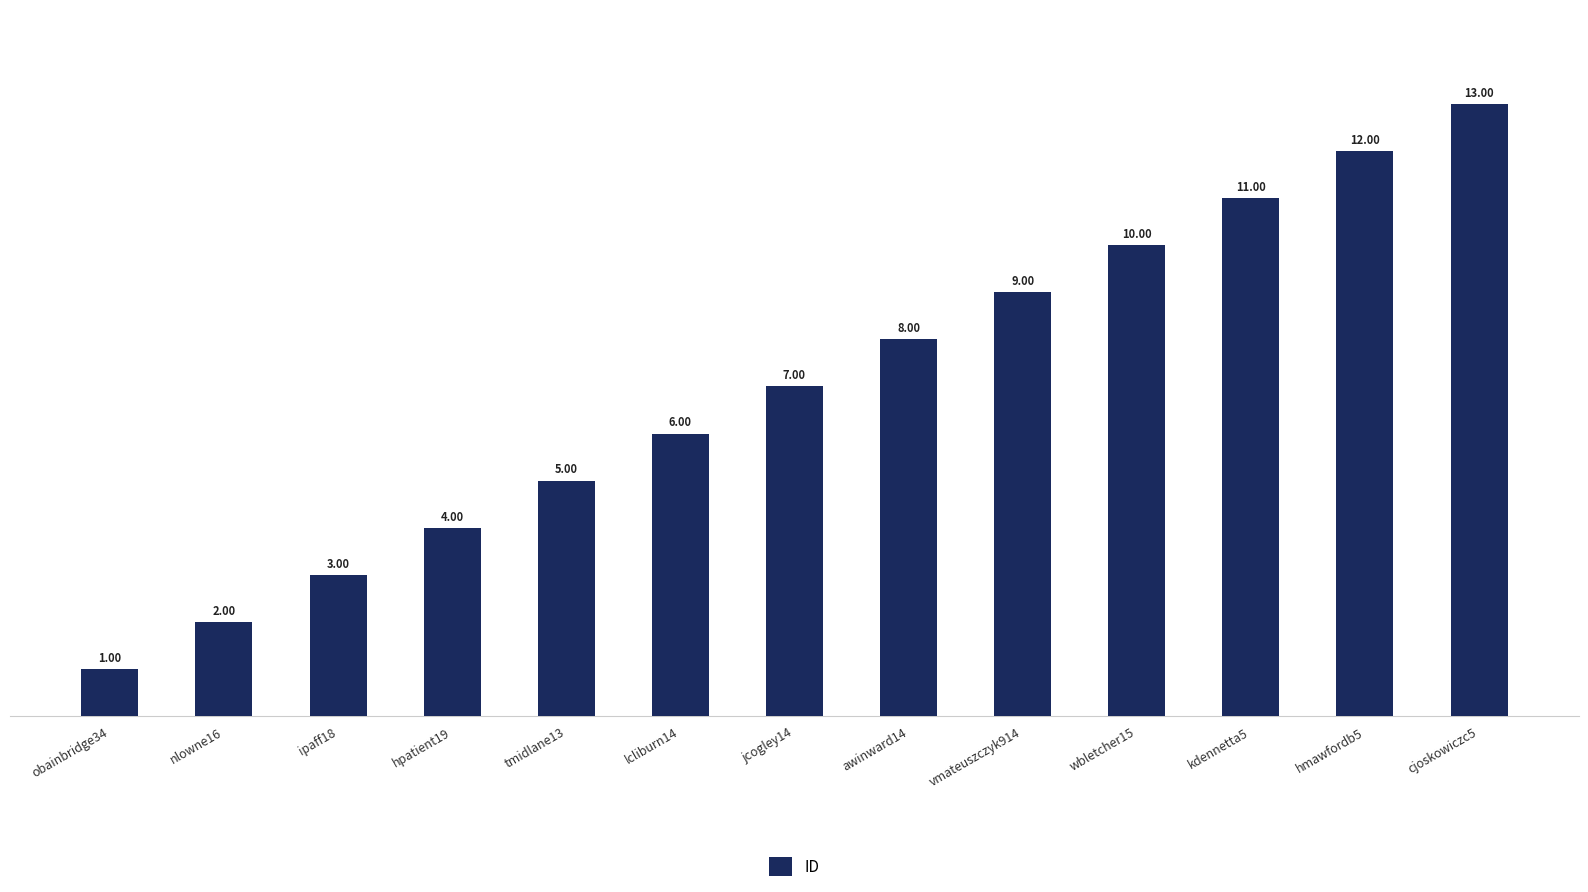

At which label is the value closest to 7?

jcogley14